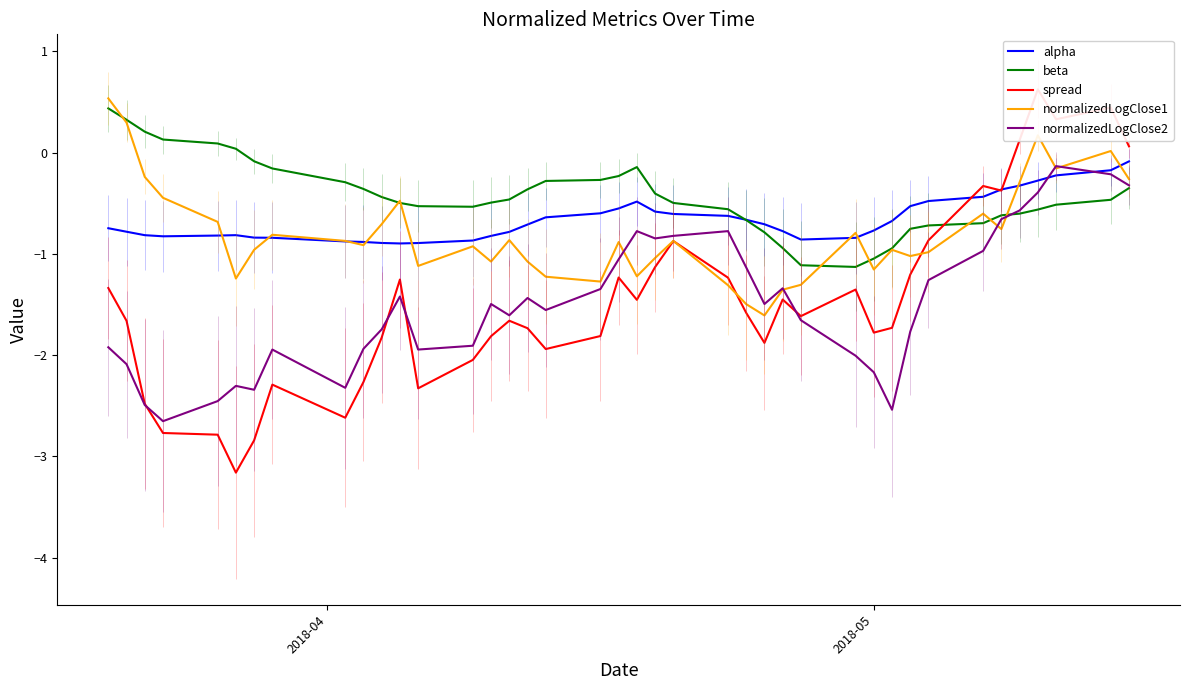

How many times do spread and normalizedLogClose1 cross each other?

3